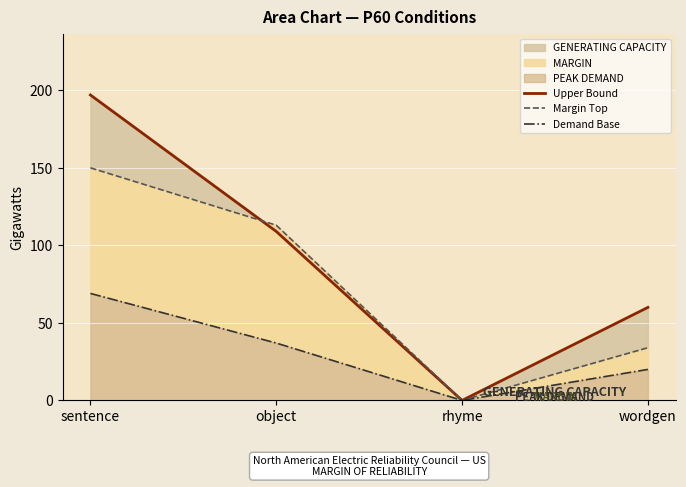

What is the average value of the Upper Bound series?

92